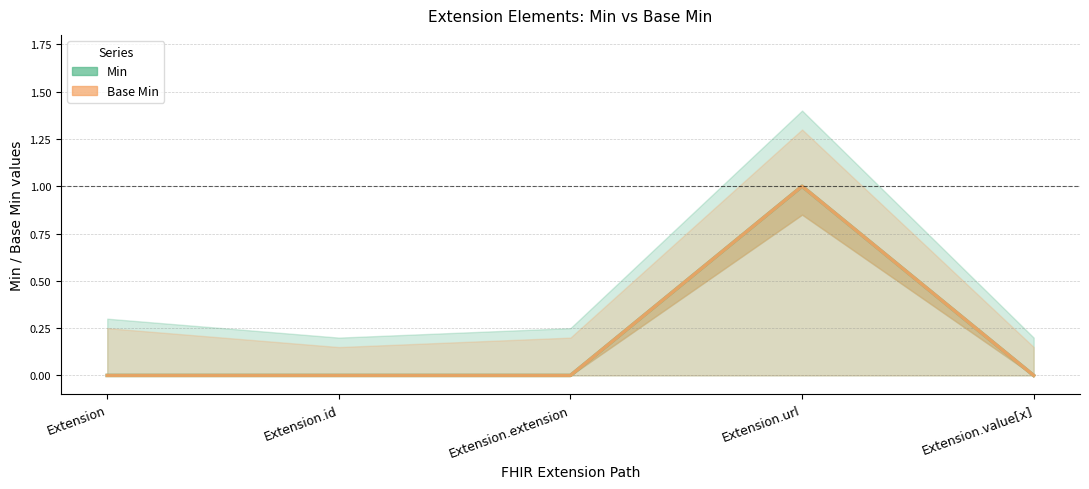

At which category does Base Min reach its first local peak?

Extension.url